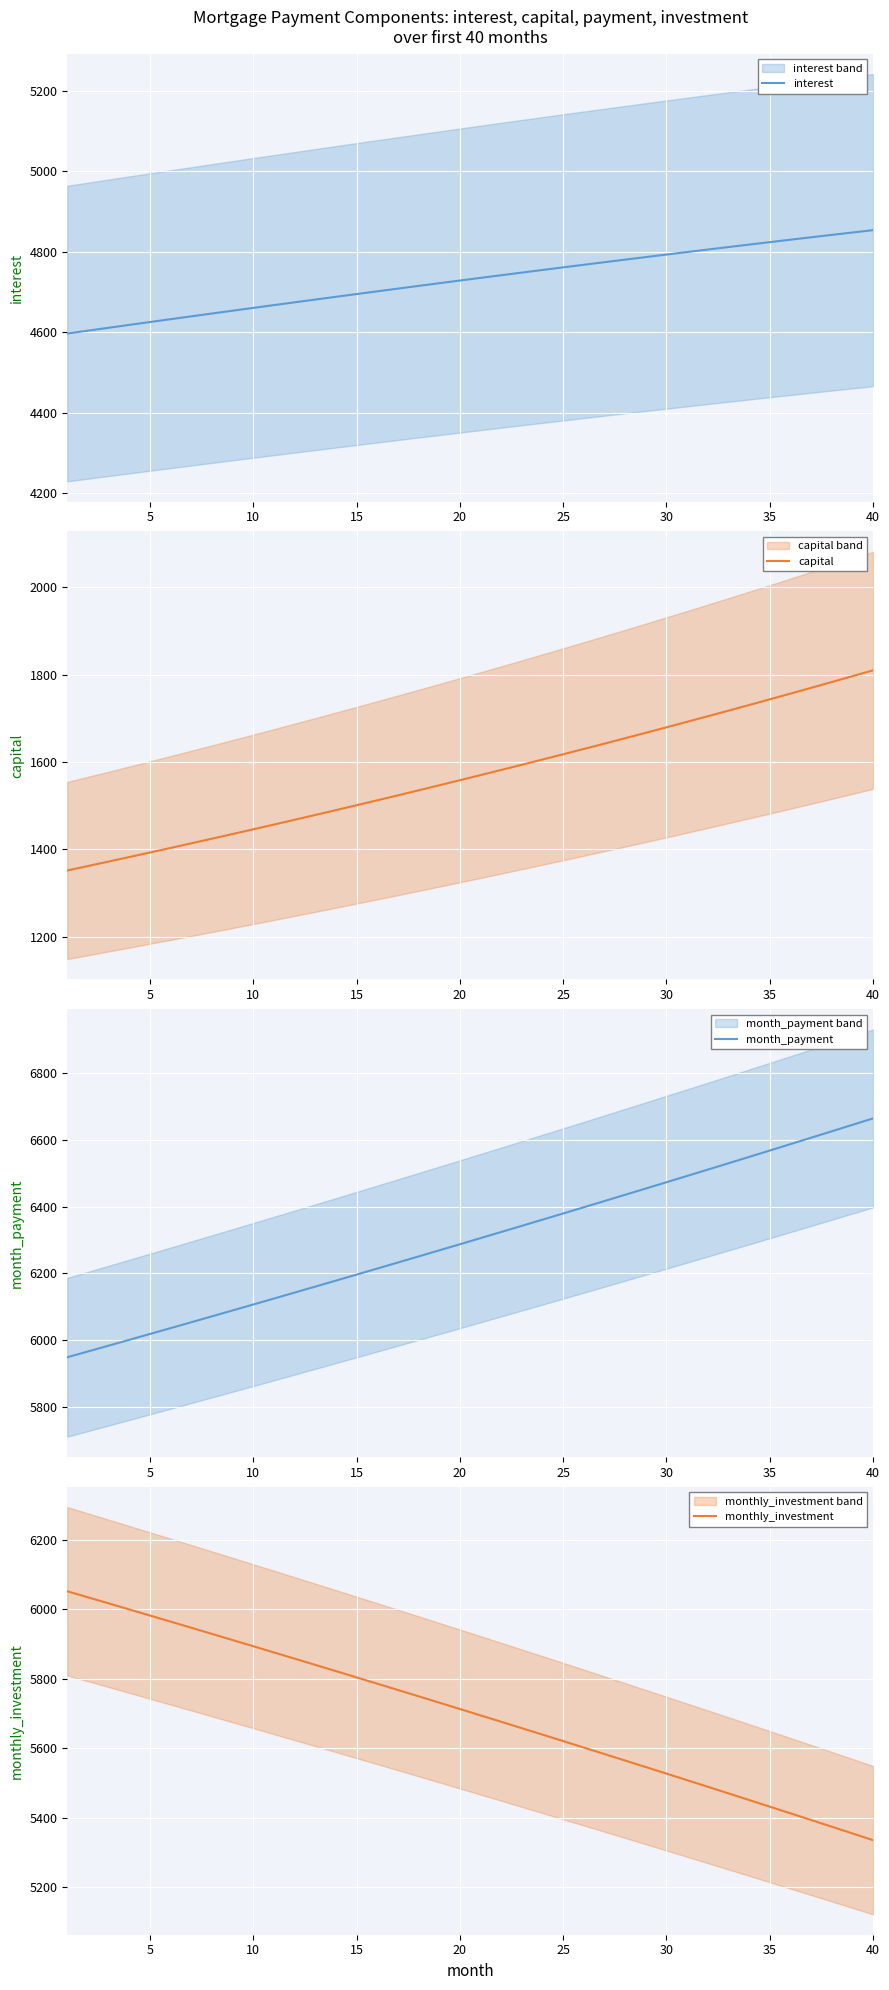

How many lines are shown in the chart?

4